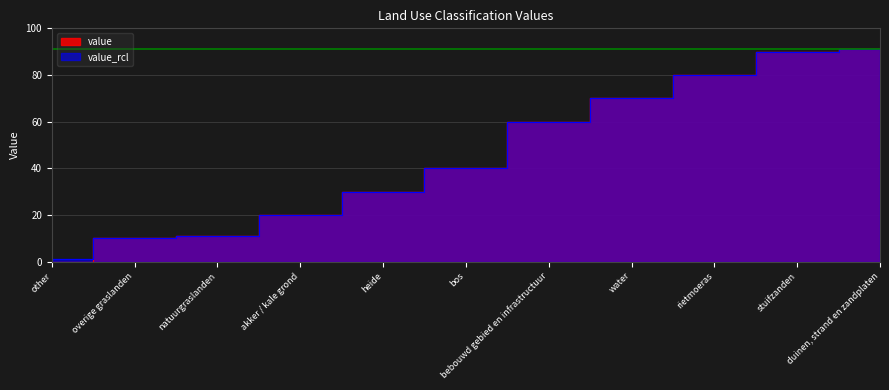

Which series has the largest total across all categories?

value_rcl